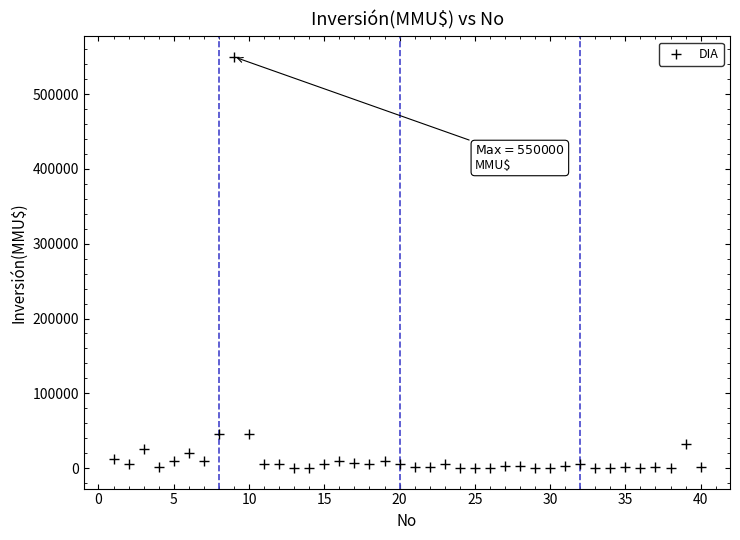

What is the range of X values (max minus min)?

39